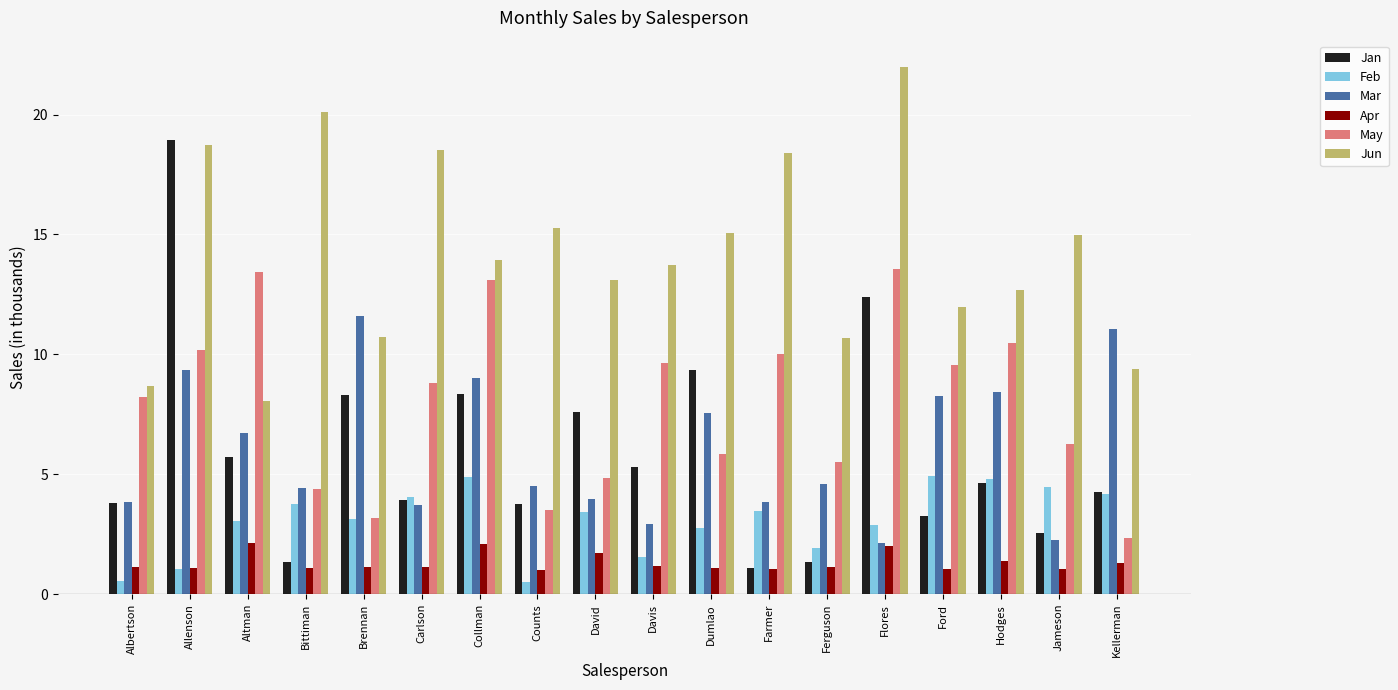

At how many categories does at least one series exceed 10?

17